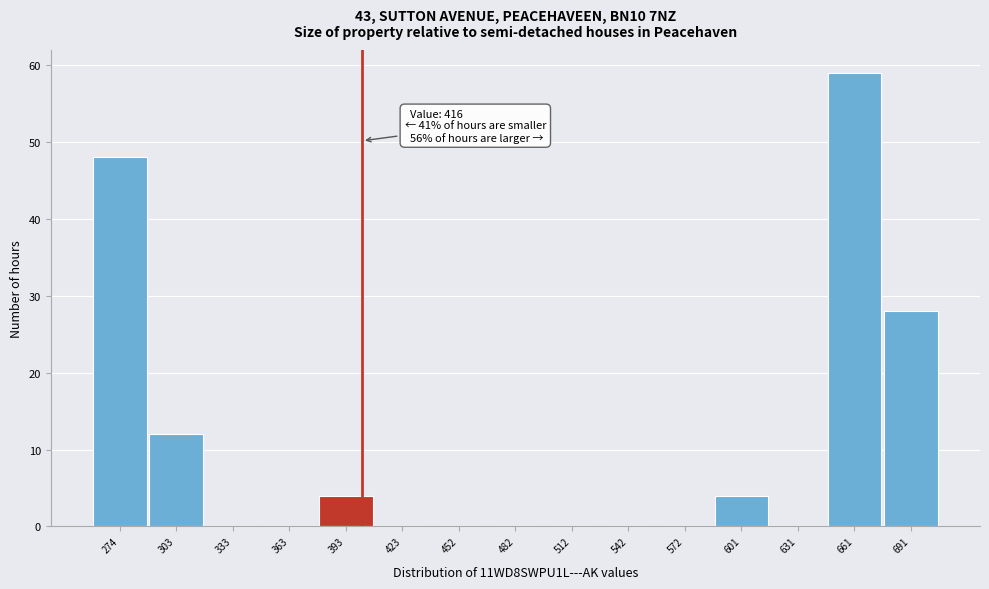

Reading right to left, transcribe all the data shown in this chart.

691=28	661=59	631=0	601=4	572=0	542=0	512=0	482=0	452=0	423=0	393=4	363=0	333=0	303=12	274=48